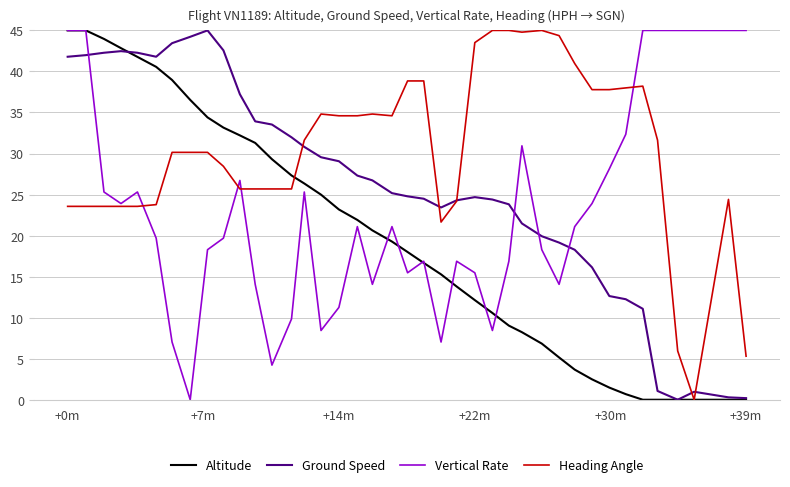

List the series in order of their overall mean, lowest first.

Altitude, Vertical Rate, Ground Speed, Heading Angle